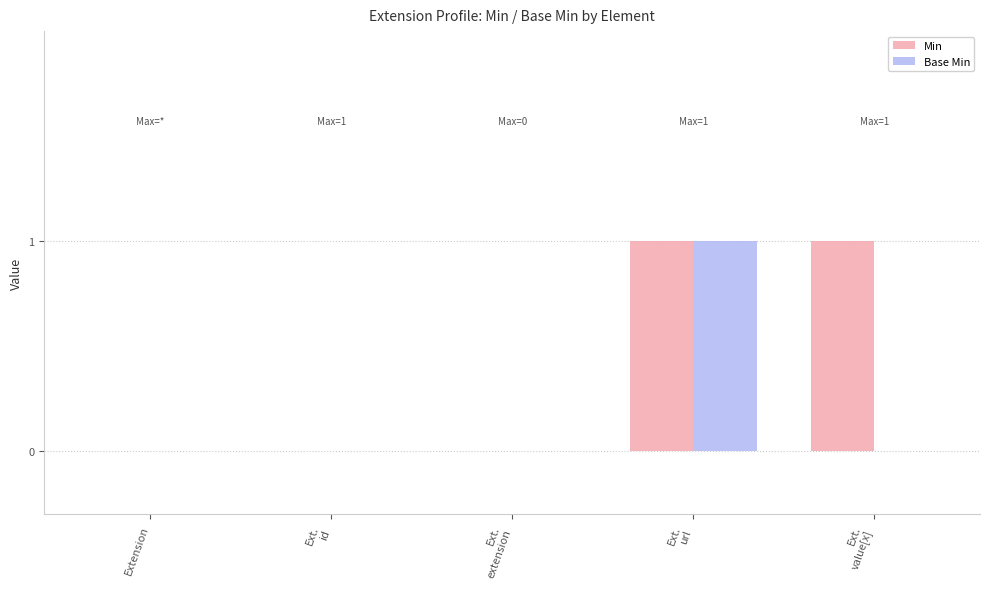

True or false: Min has a value of 0 at Extension.

True